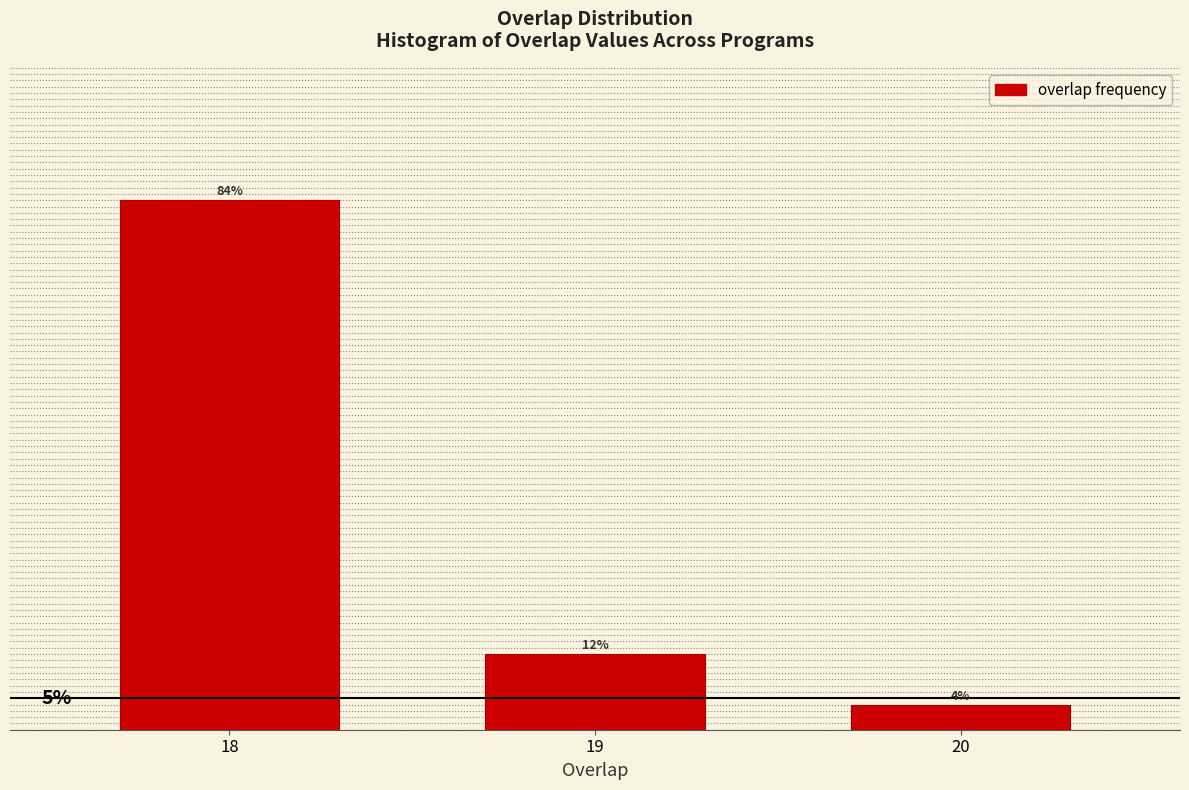

List the labels in order of value, smallest first.

20, 19, 18